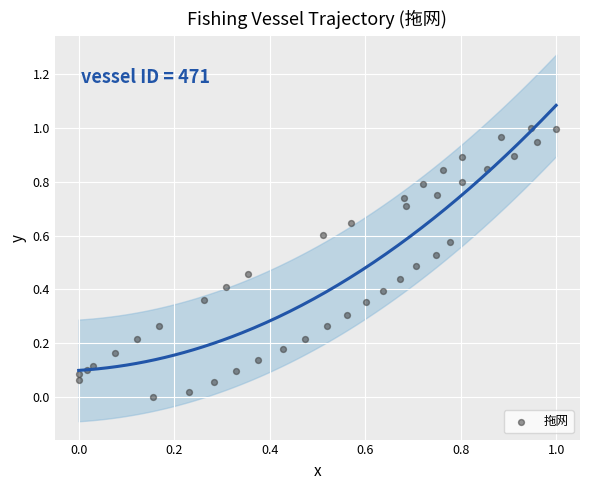

How many data points are displayed?

40